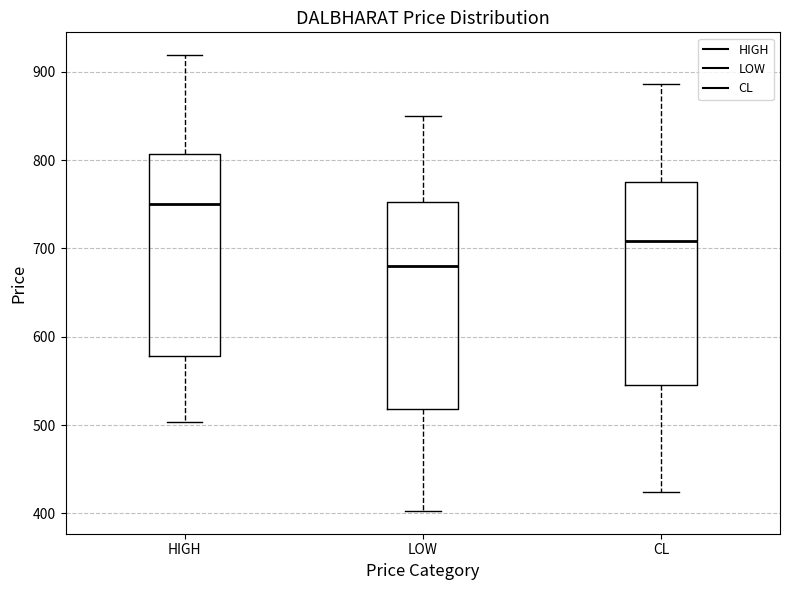

Where is the lower edge of the box for LOW on the y-axis? The values are not printed on the chart, so give them approximately, as read against the axis.

520